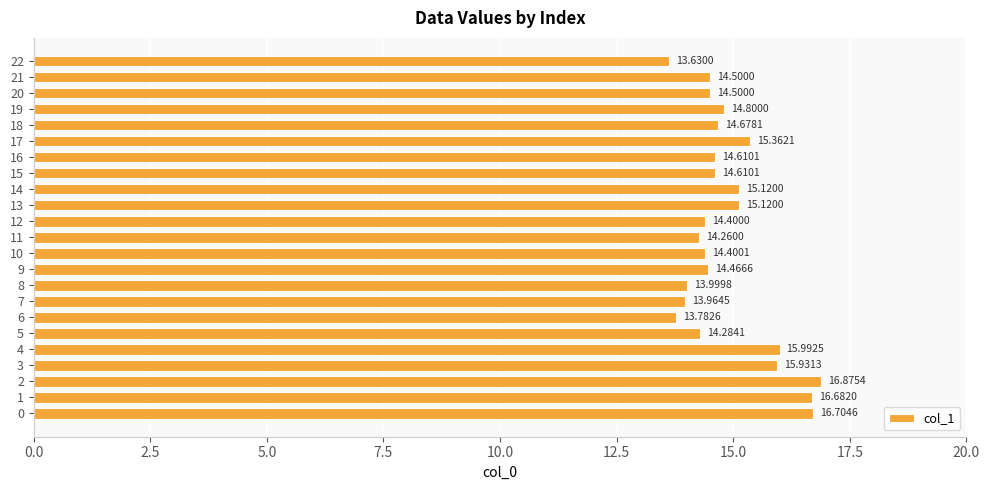

What is the greatest value displayed?

16.9